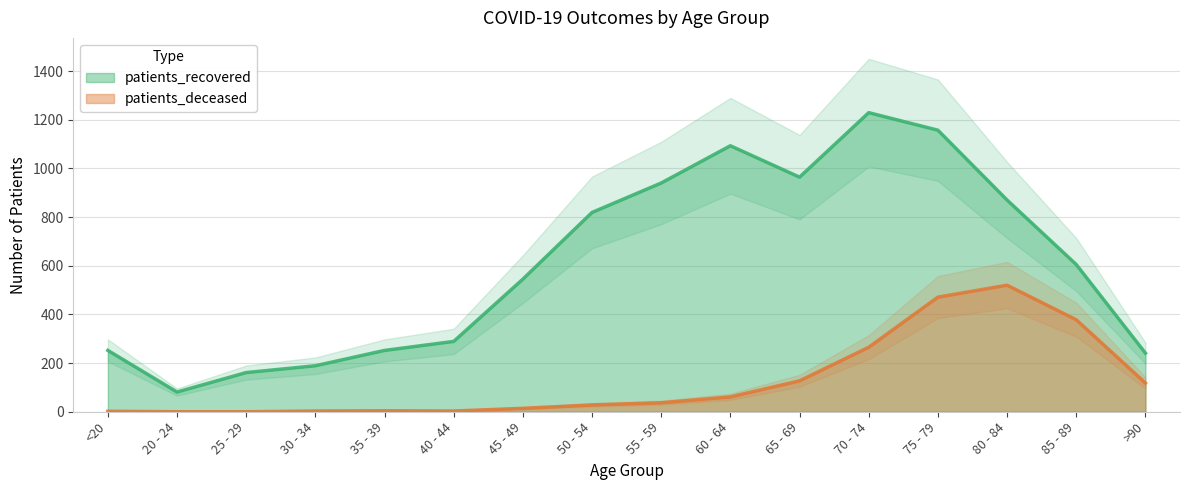

At which category does patients_deceased reach its first local valley?

40 - 44